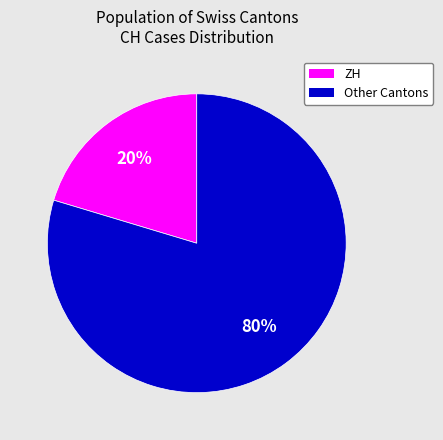

Is there a majority slice in this chart?

Yes